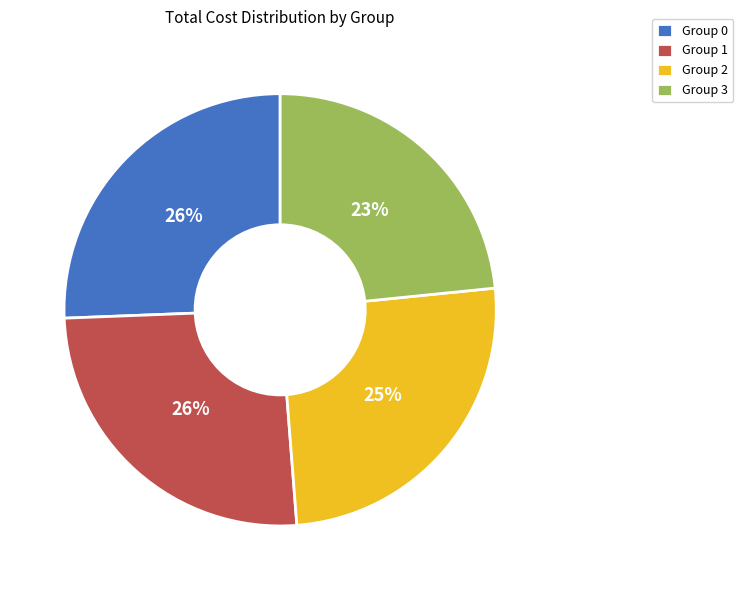

Is it true that Group 3 is 18% of the pie?

False